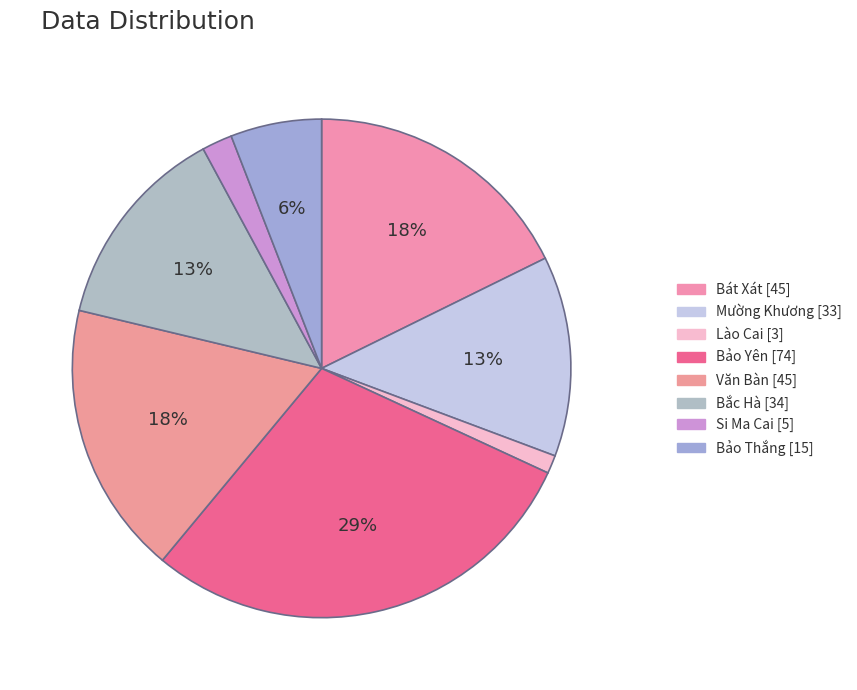

What percentage is NOT represented by Mường Khương?

87.0%